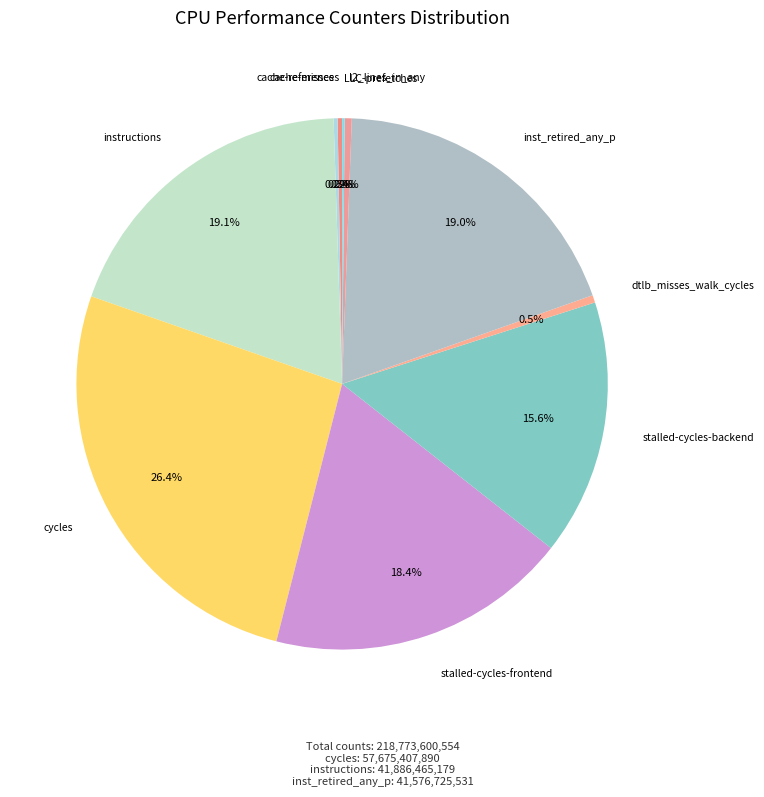

What percentage is NOT represented by instructions?

80.9%